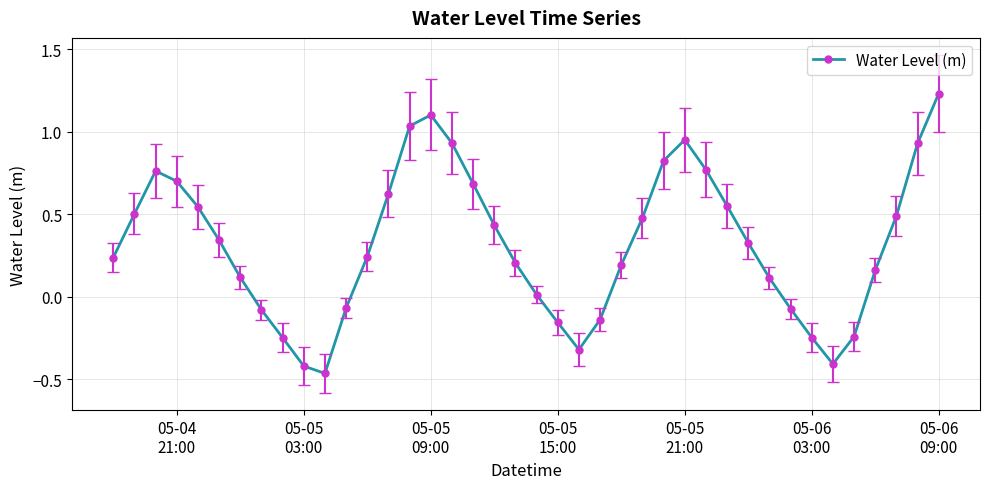

True or false: the data has more than 1 interior local peaks.

True